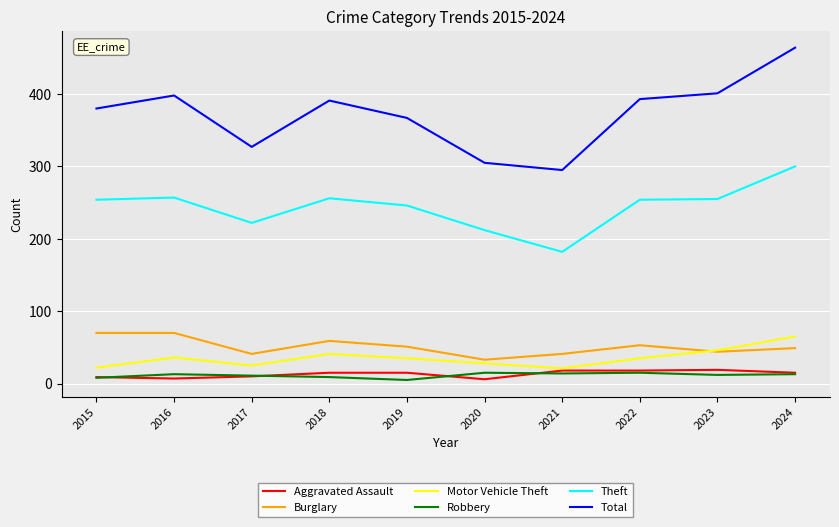

What is the approximate value of Robbery at 2015, to the nearest 5?

10